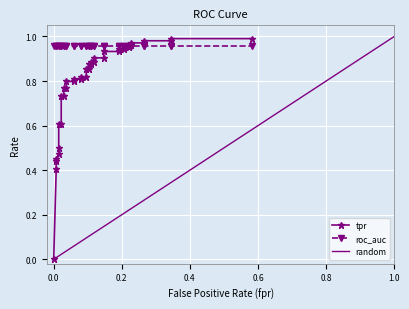

What is the difference between the maximum and minimum values in the tpr series?

1.0